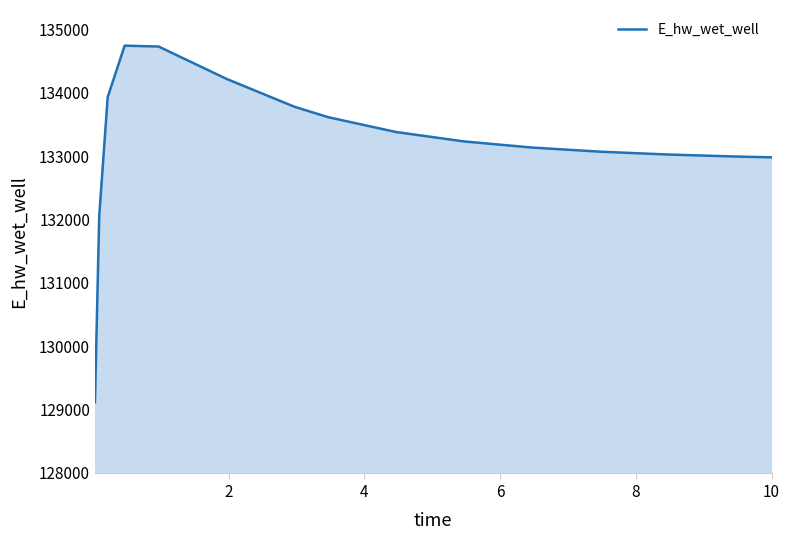

What is the difference between the maximum and minimum values?

5630.7